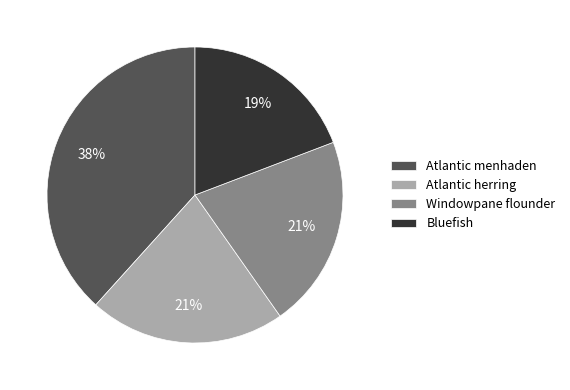

To the nearest percent, what is the difference between the largest and smallest slice percentages?

19%